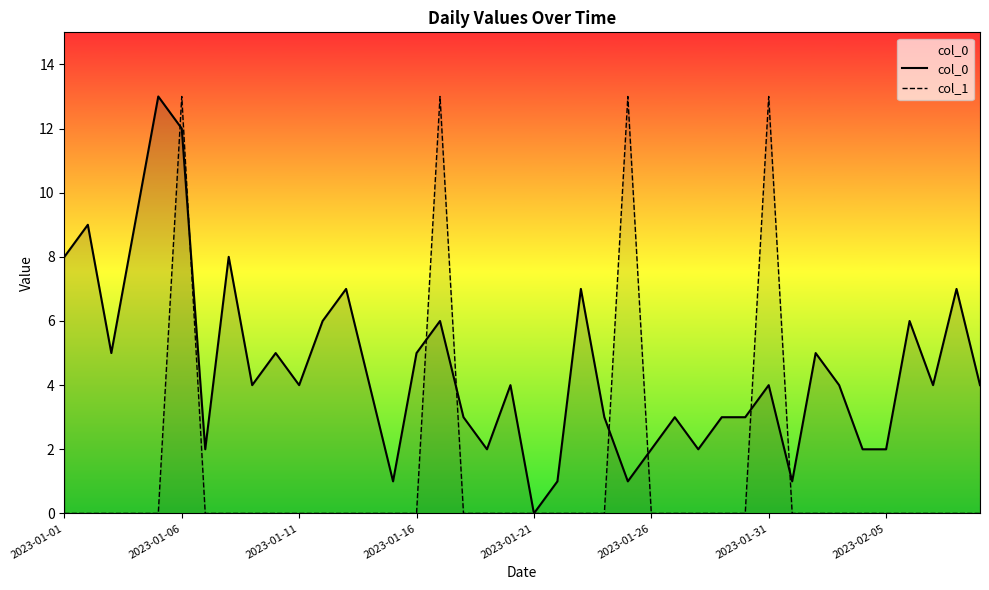

Is it true that col_1 equals 9 at 21?

False